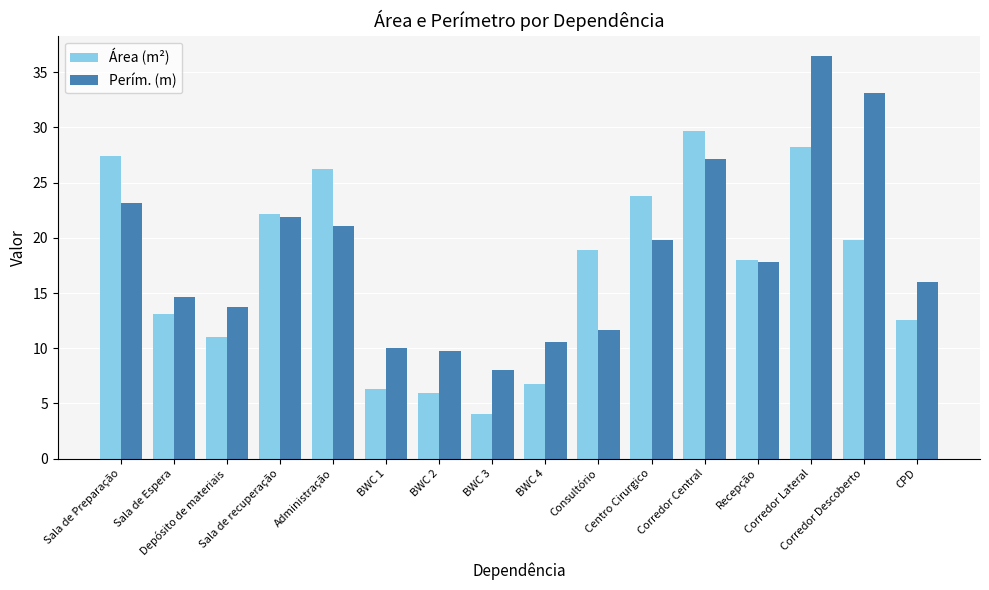

At which label is Perím. (m) closest to 22?

Sala de recuperação